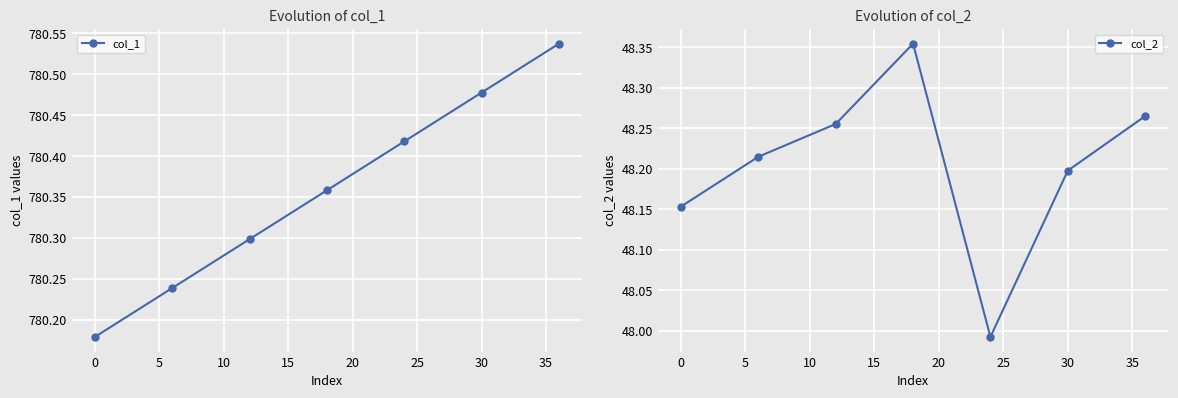

The col_1 series shows 338.8 at 30. True or false?

False